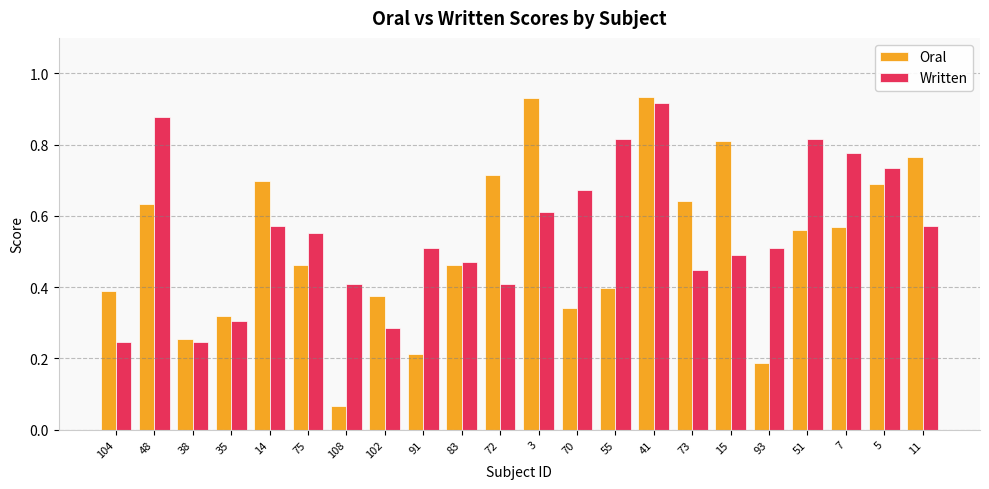

Between 38 and 11, which series saw the biggest shift?

Oral